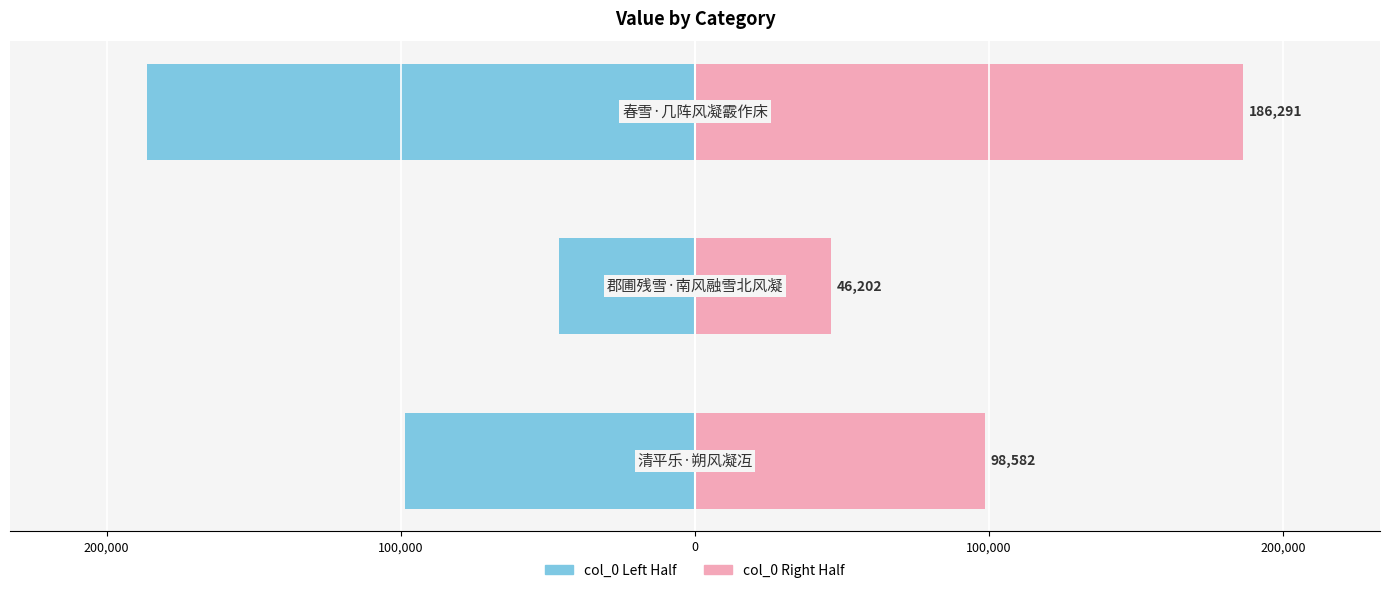

Are the bars grouped side by side (vs. stacked)?

Yes